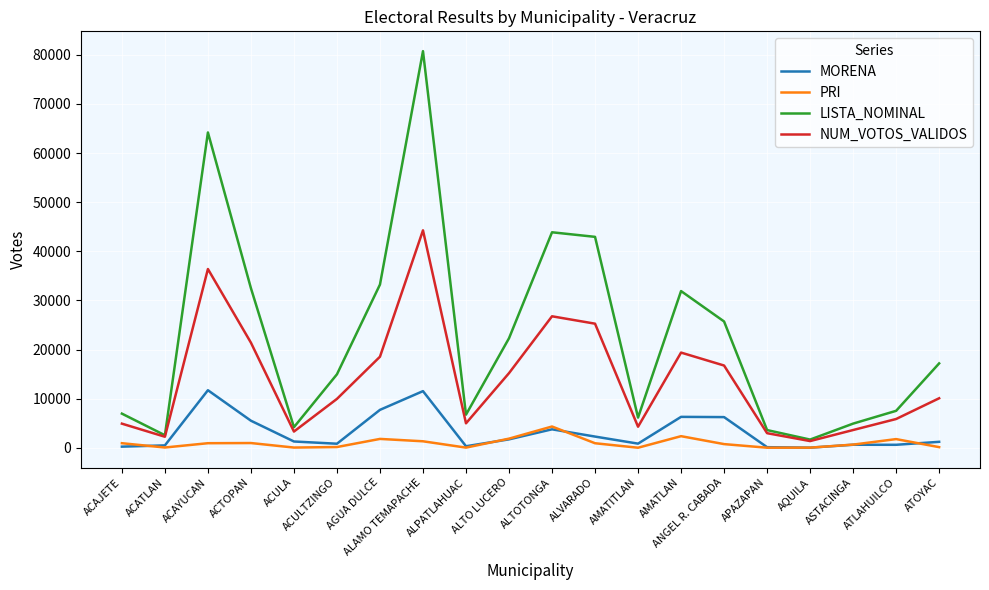

At ACAYUCAN, list the series in order from smallest to largest.

PRI, MORENA, NUM_VOTOS_VALIDOS, LISTA_NOMINAL